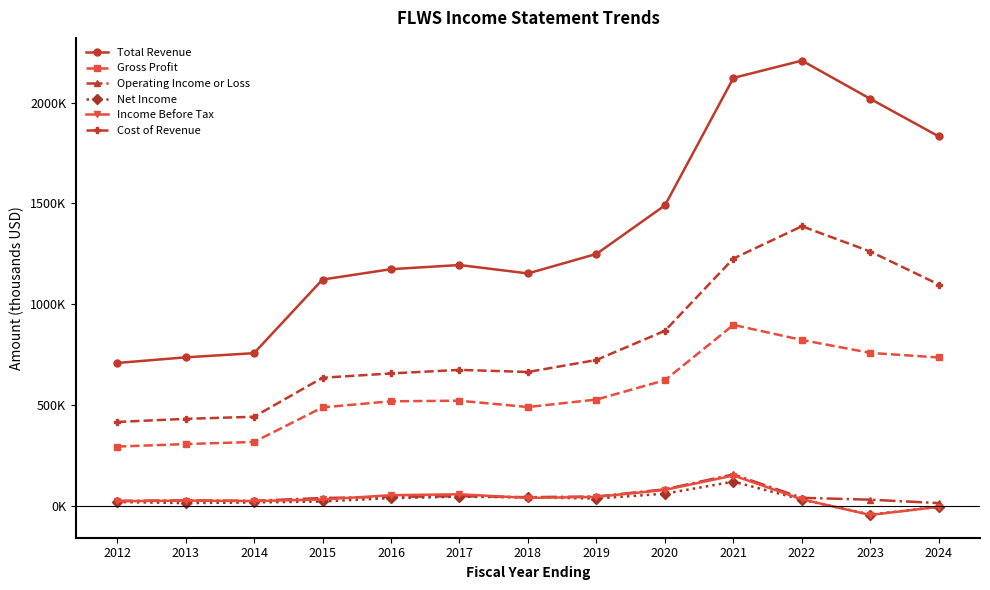

What is the sum of all Operating Income or Loss values?

602900